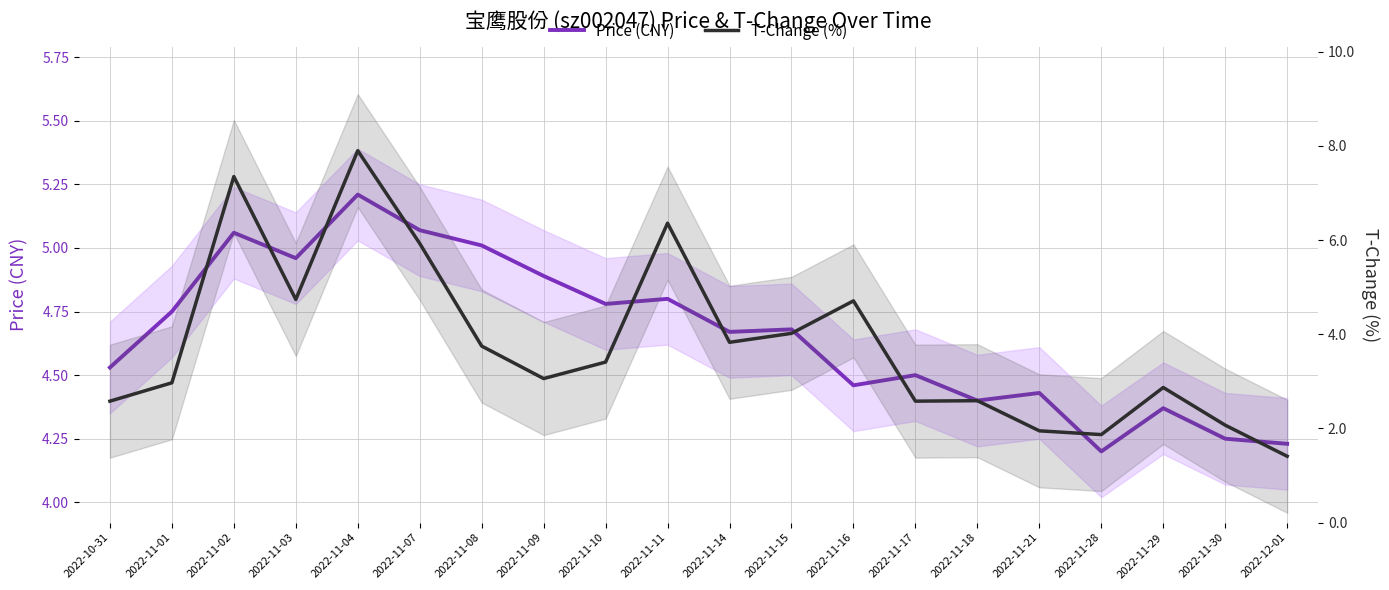

Which has a higher value, 2022-11-02 or 2022-11-07?

2022-11-07